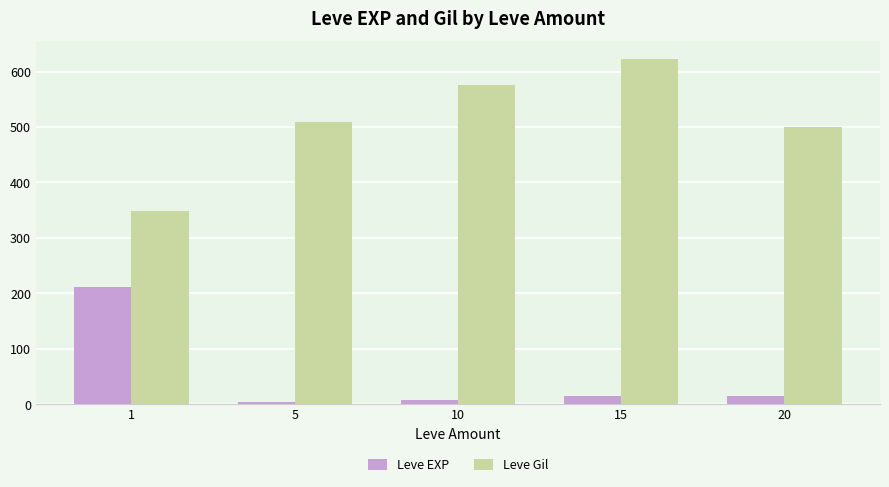

What is the lowest value of the Leve EXP series?

3.7